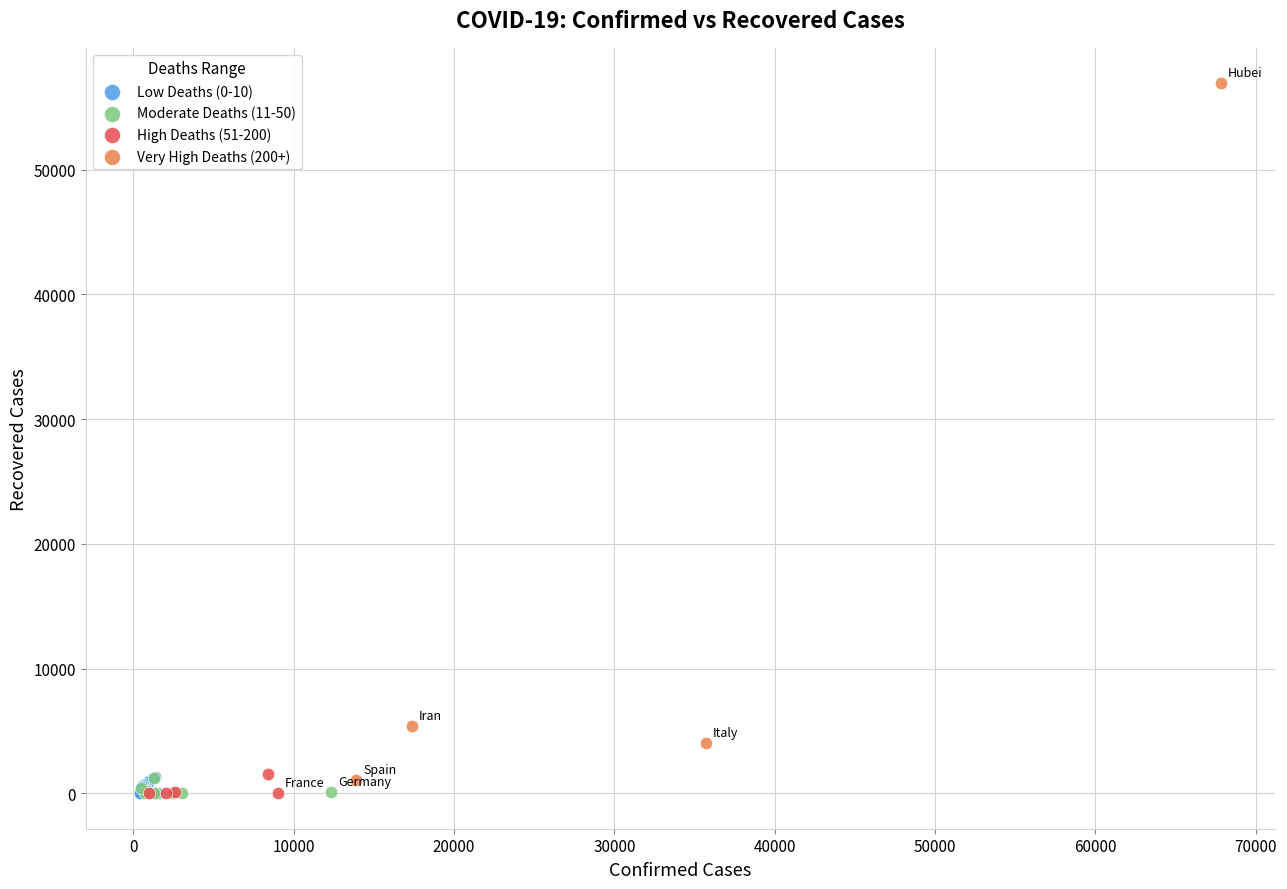

What are all the series names shown in the legend?

Low Deaths (0-10), Moderate Deaths (11-50), High Deaths (51-200), Very High Deaths (200+)